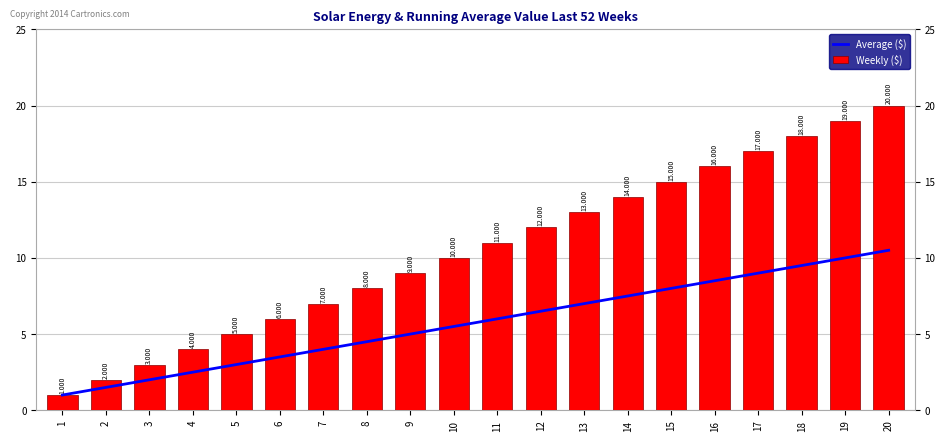

Reading right to left, extract all data points from this chart.

Average ($): 20=10.5	19=10.0	18=9.5	17=9.0	16=8.5	15=8.0	14=7.5	13=7.0	12=6.5	11=6.0	10=5.5	9=5.0	8=4.5	7=4.0	6=3.5	5=3.0	4=2.5	3=2.0	2=1.5	1=1.0
Weekly ($): 20=20.0	19=19.0	18=18.0	17=17.0	16=16.0	15=15.0	14=14.0	13=13.0	12=12.0	11=11.0	10=10.0	9=9.0	8=8.0	7=7.0	6=6.0	5=5.0	4=4.0	3=3.0	2=2.0	1=1.0